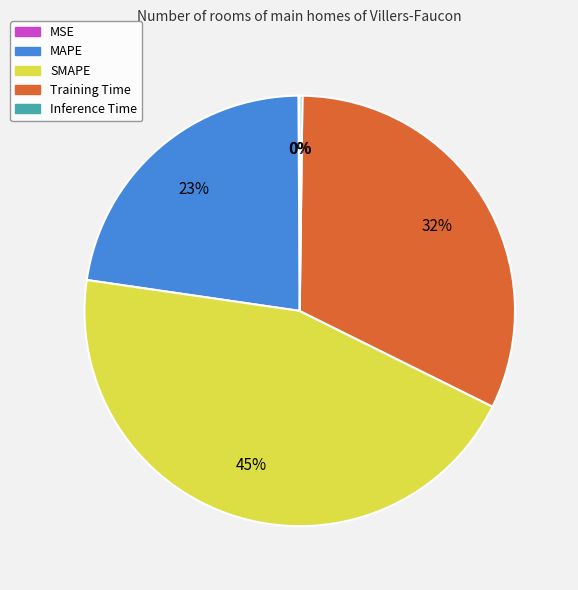

What is the largest slice in the pie chart?

SMAPE